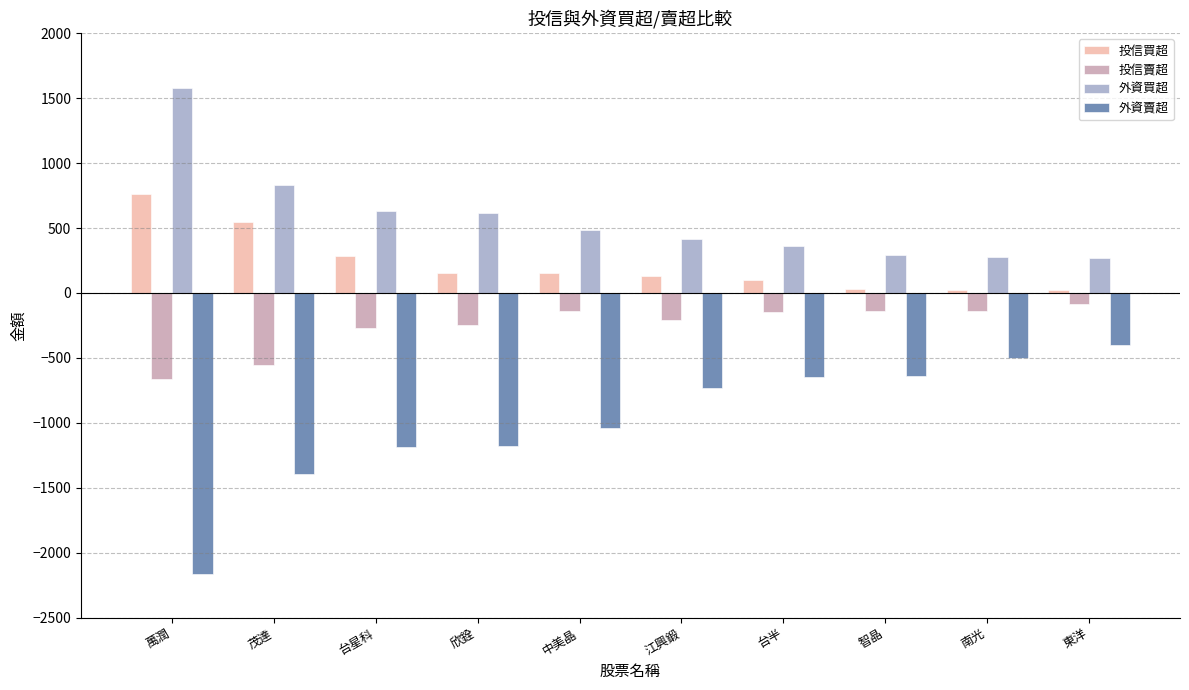

How many data points does each series have?

10